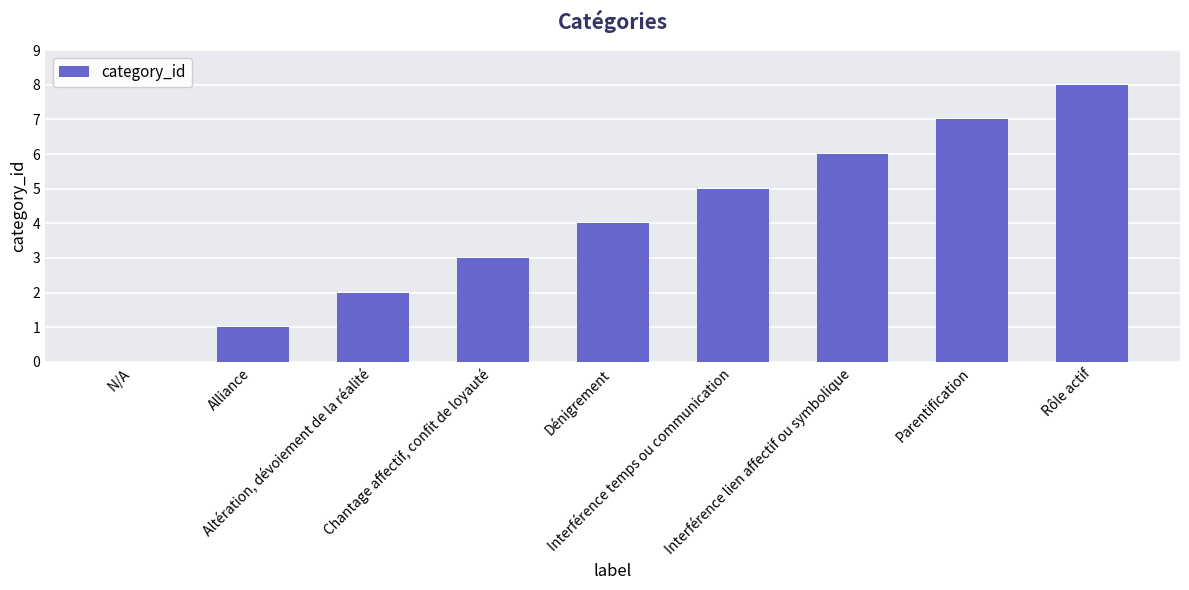

Which label corresponds to the largest value in the chart?

Rôle actif